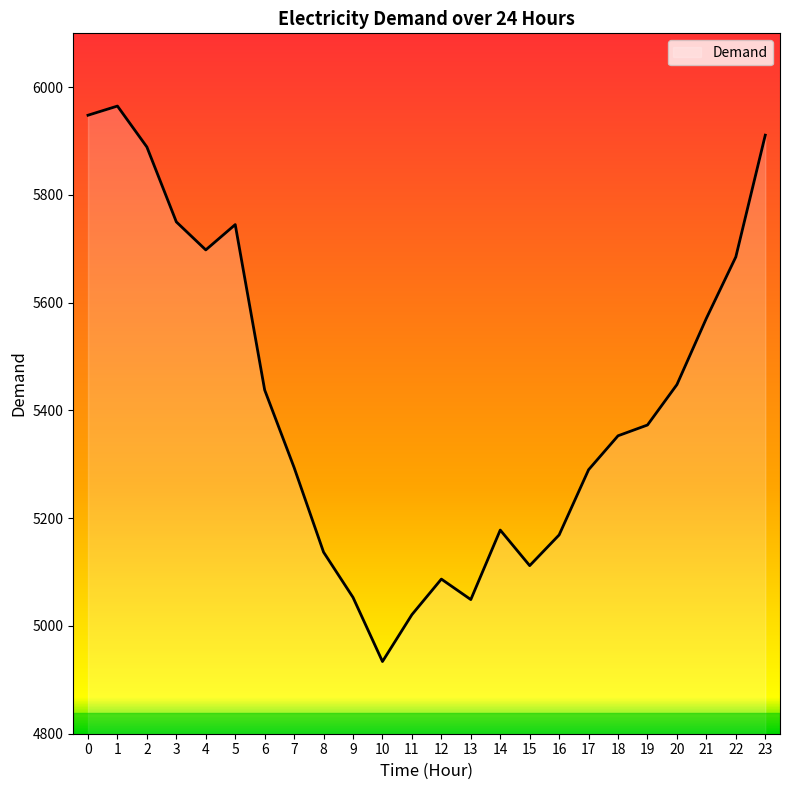

What is the smallest value displayed?

4934